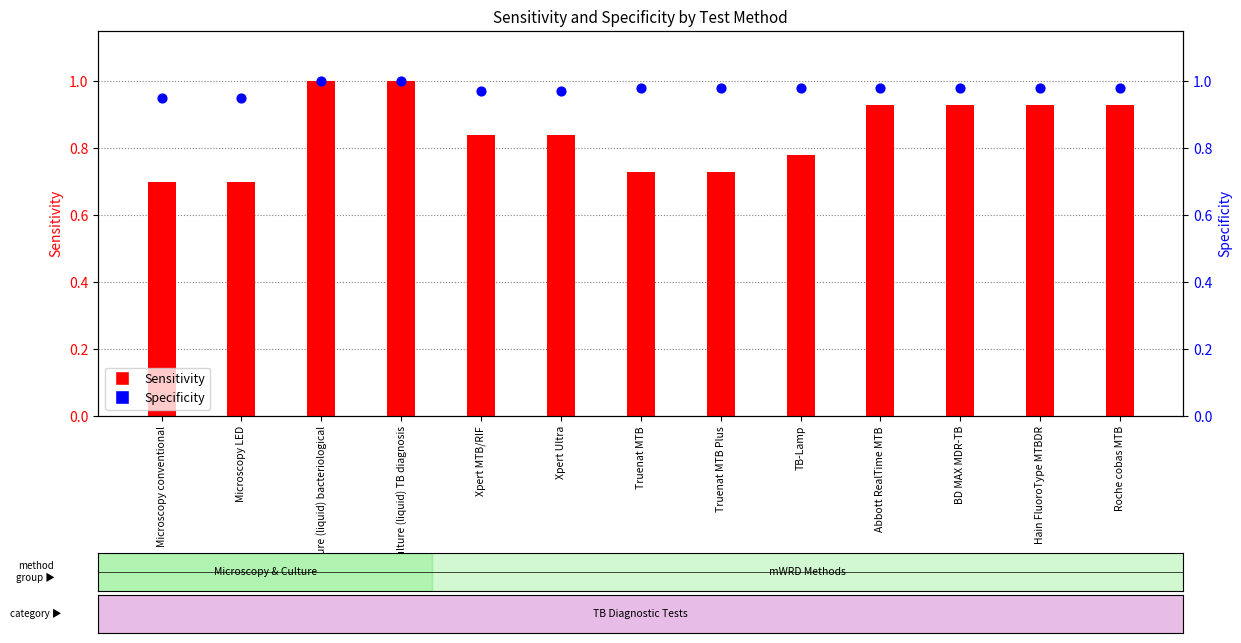

Is the value of Specificity at Xpert Ultra greater than the value of Sensitivity at Xpert MTB/RIF?

Yes